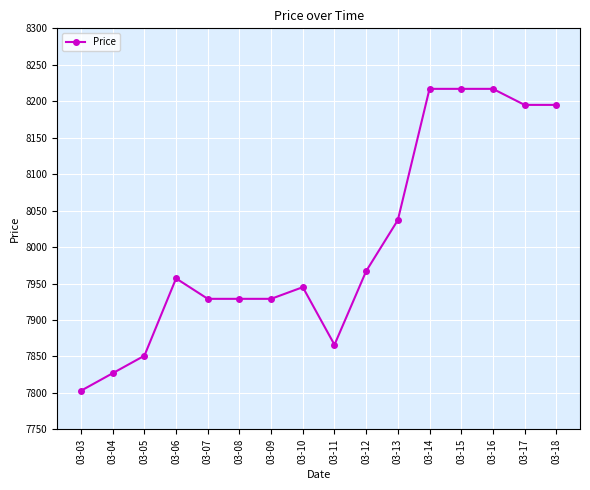

How many data points does each series have?

16